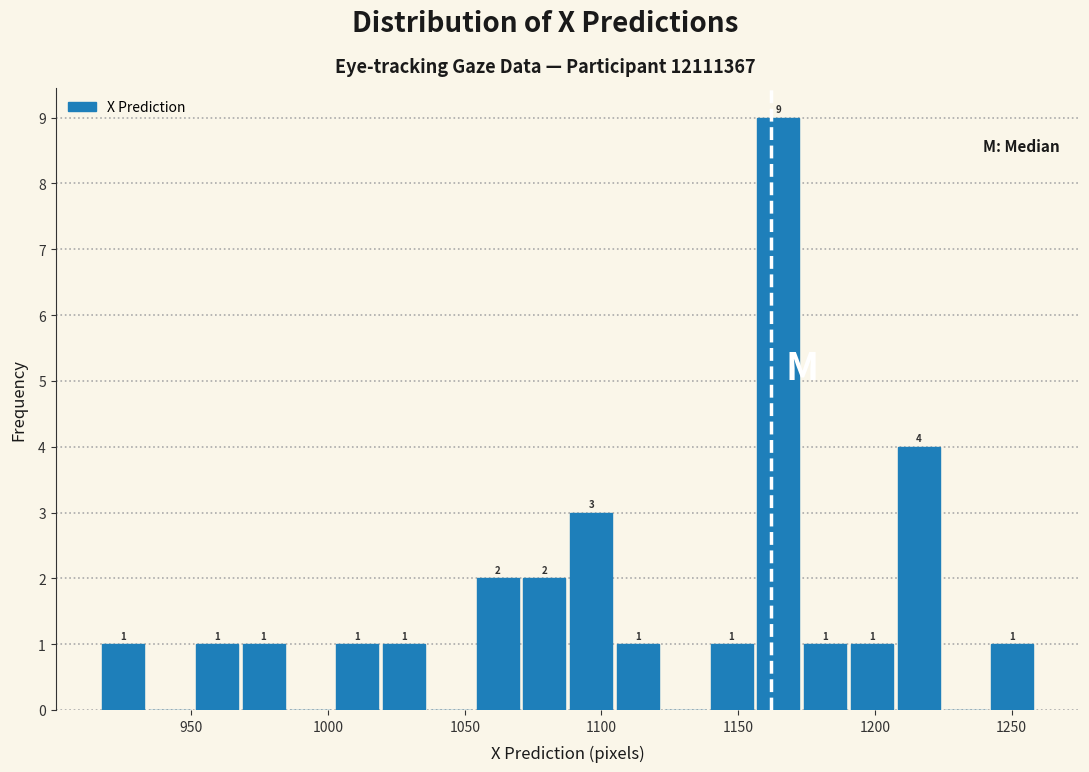

Read against the x-axis, roughly where is the centre of the tallest bar?

1165